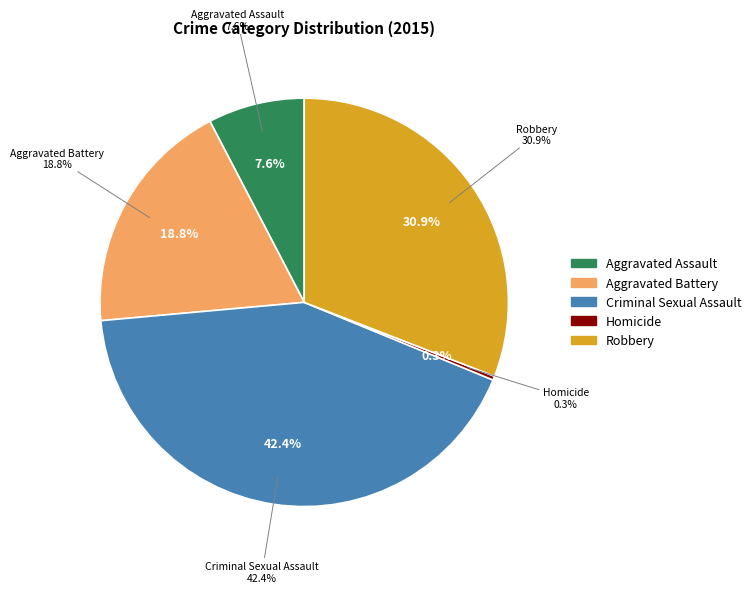

True or false: Robbery accounts for 18% of the total.

False